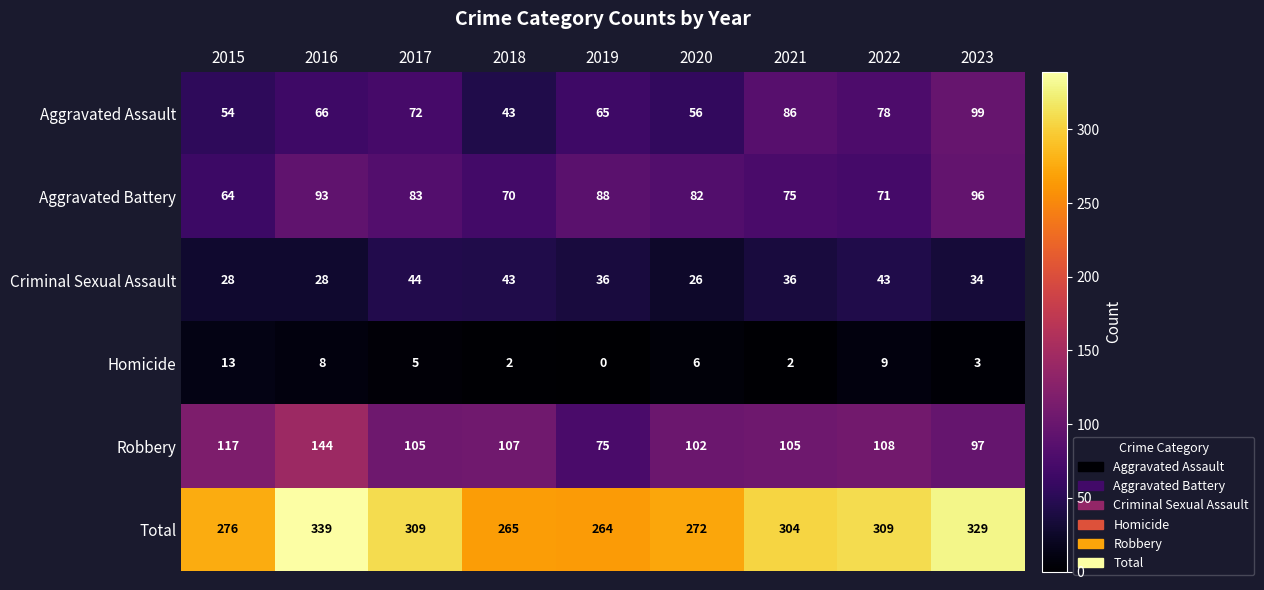

Rank the series by their maximum value, from lowest to highest.

Homicide, Criminal Sexual Assault, Aggravated Battery, Aggravated Assault, Robbery, Total